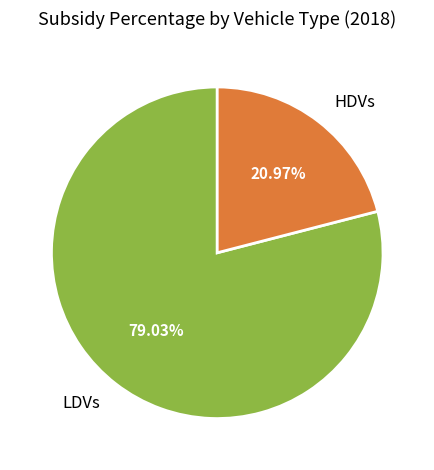

Do HDVs and LDVs together represent more than half of the pie?

Yes